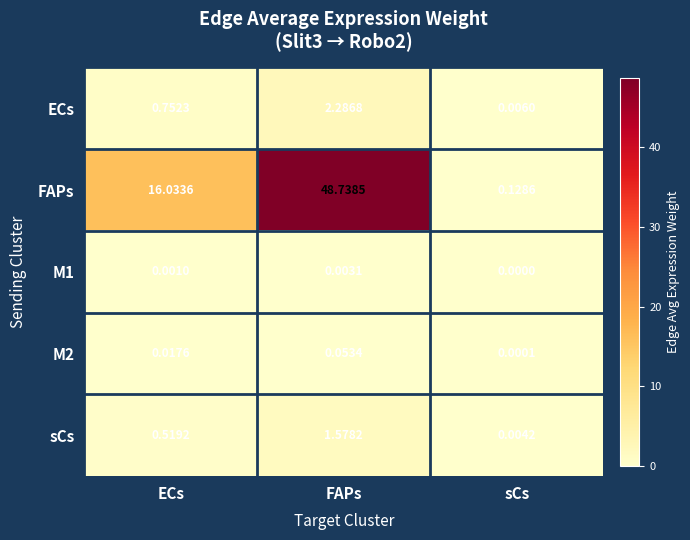

Which label corresponds to the smallest value in the chart?

sCs